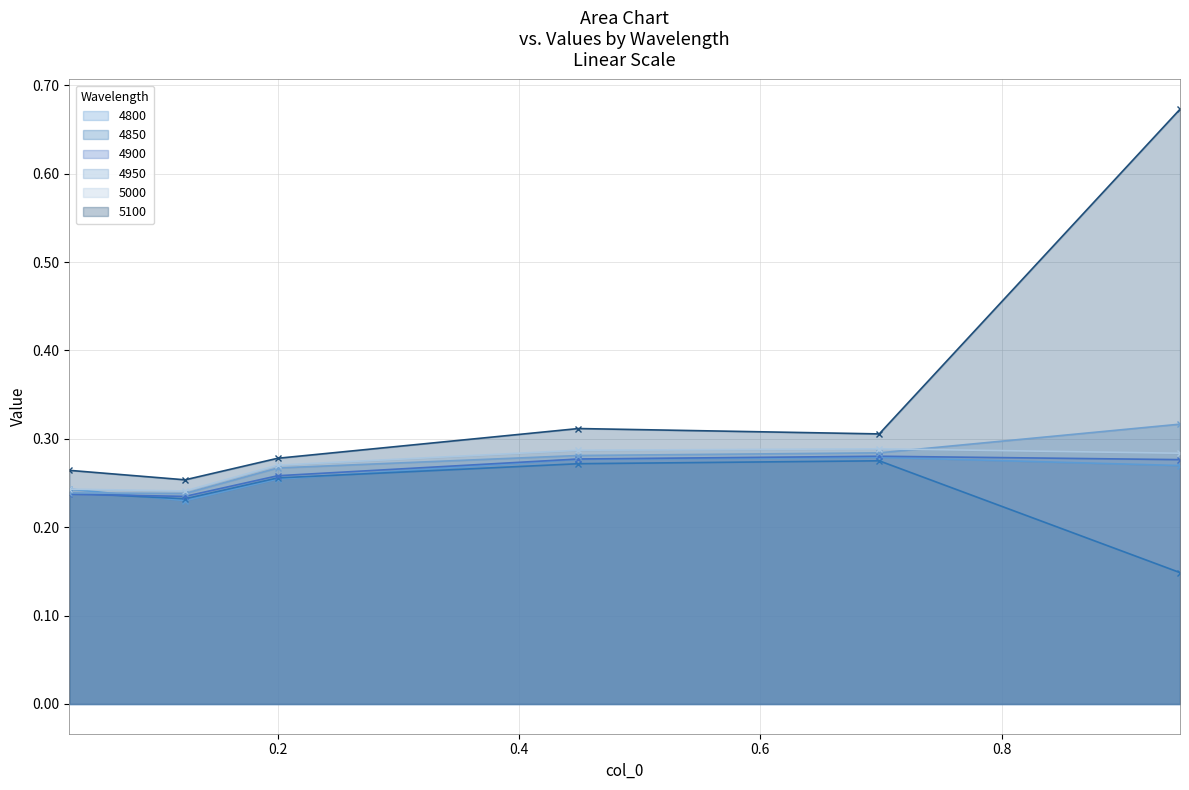

True or false: 4850 and 5100 intersect in this chart.

False